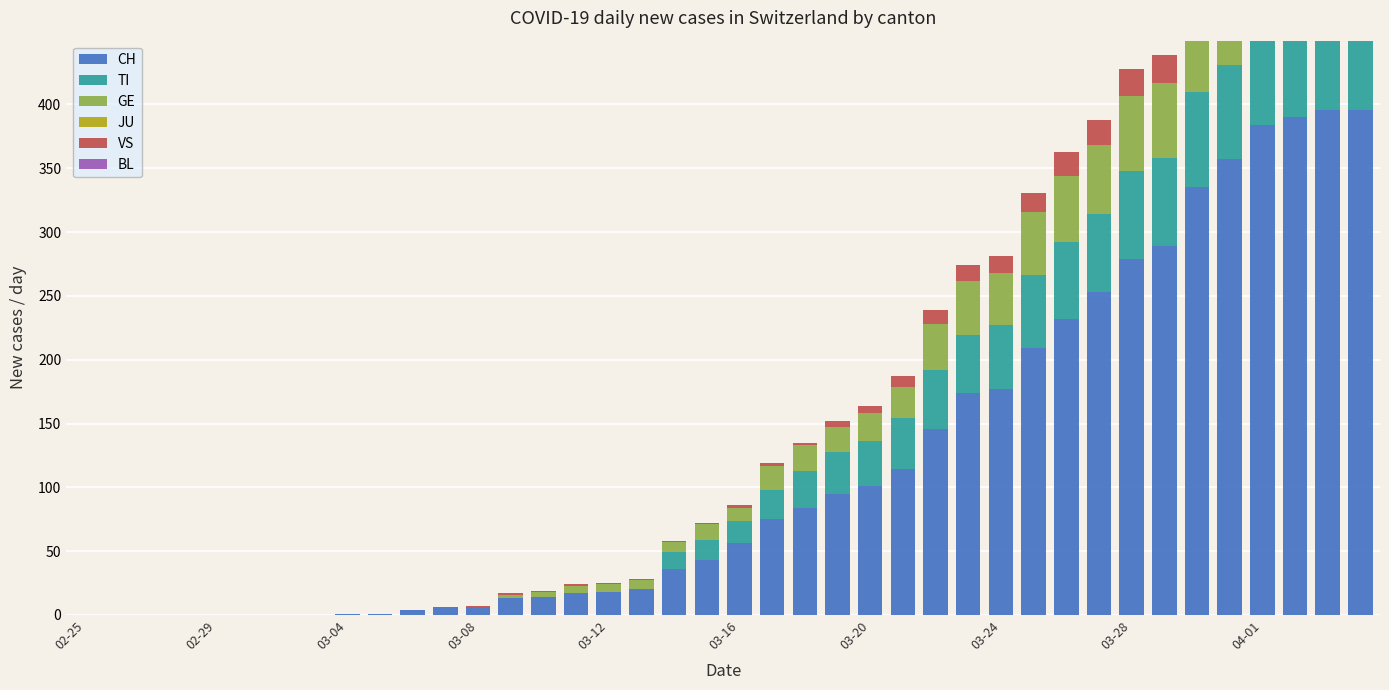

How many bars are there in each group?

6